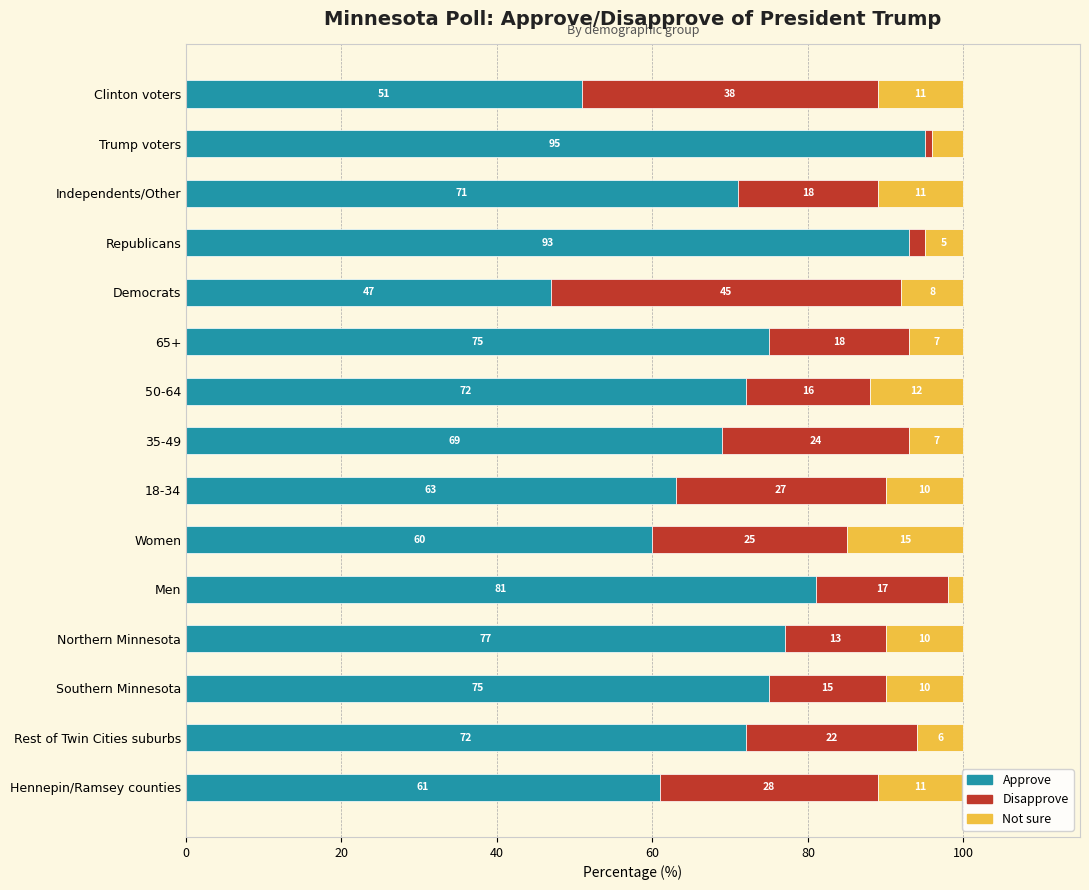

What is the difference between the Approve values at Clinton voters and Northern Minnesota?

26